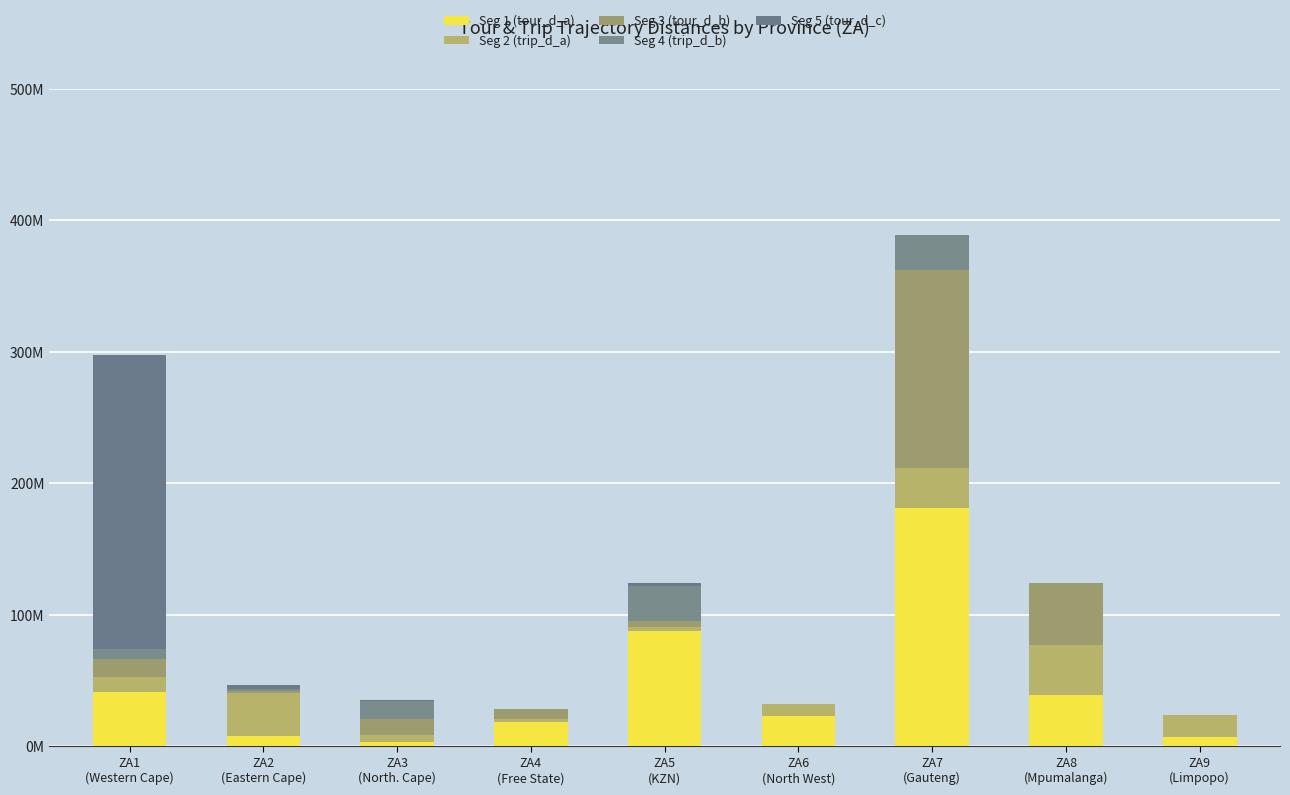

The value of Seg 4 (trip_d_b) at ZA1
(Western Cape) is 7374502.0. True or false?

True